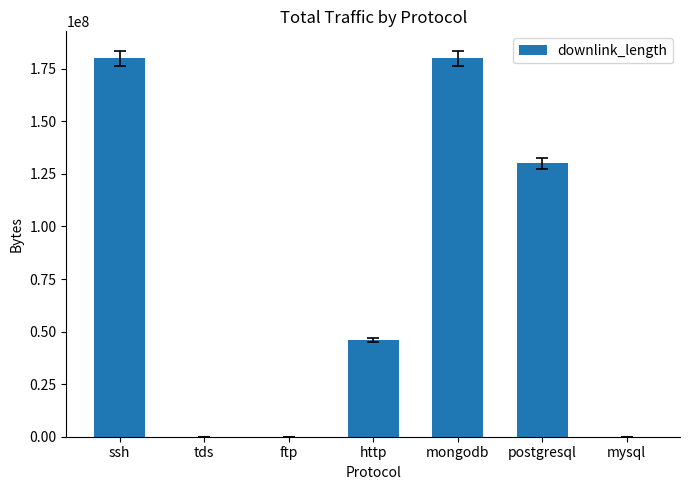

What is the sum of all values?

536108636